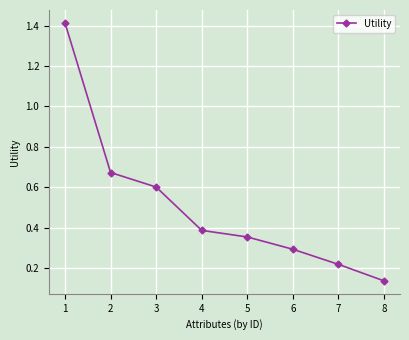

Which category has the lowest value across all series?

8